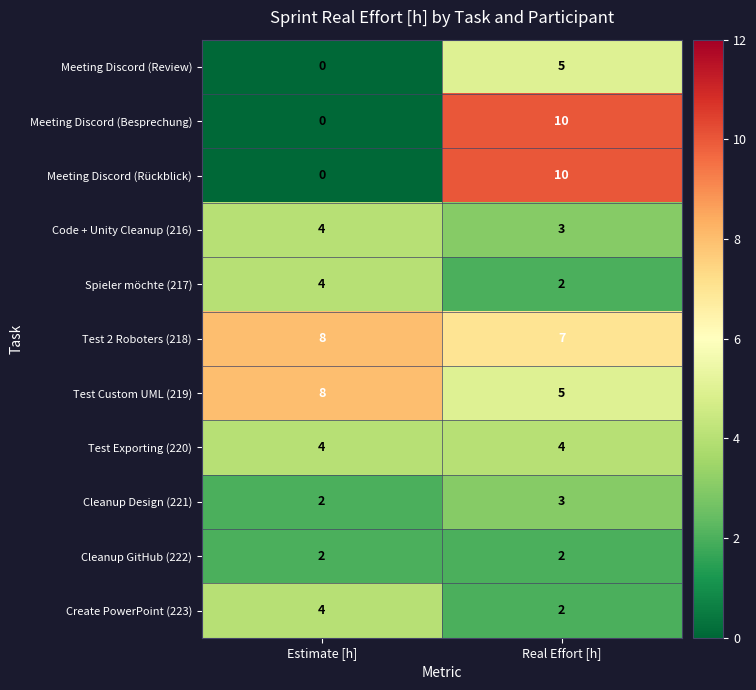

What is the difference between the highest and lowest values at Estimate [h]?

8